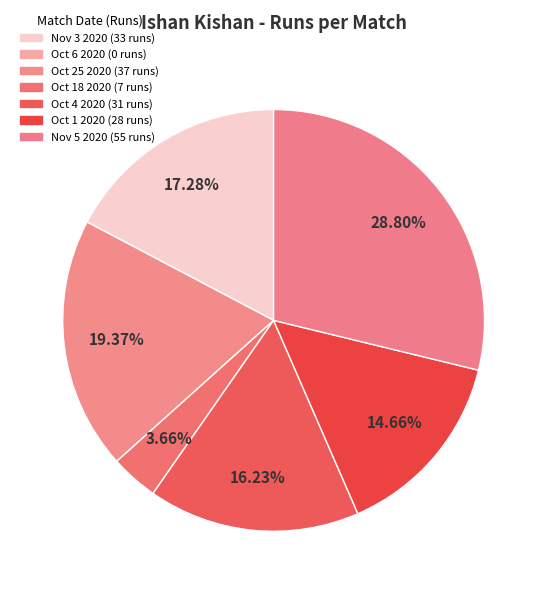

Which category has the biggest portion of the pie?

Nov 5 2020